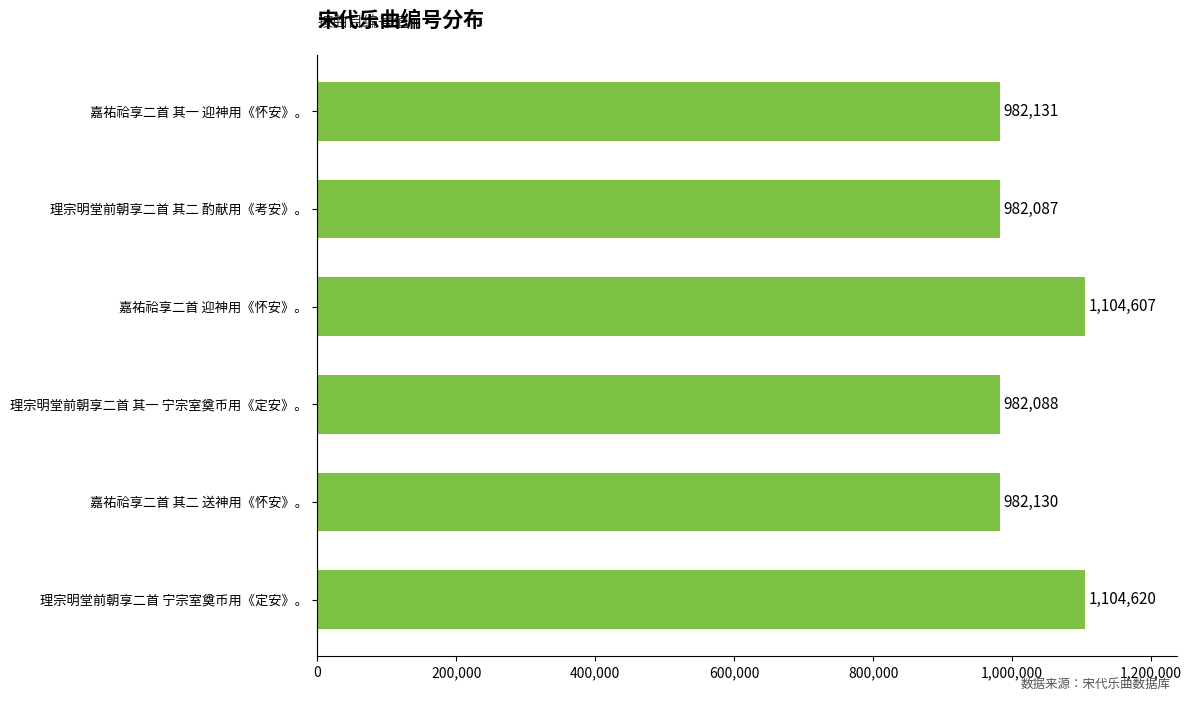

Are the bars grouped side by side (vs. stacked)?

No